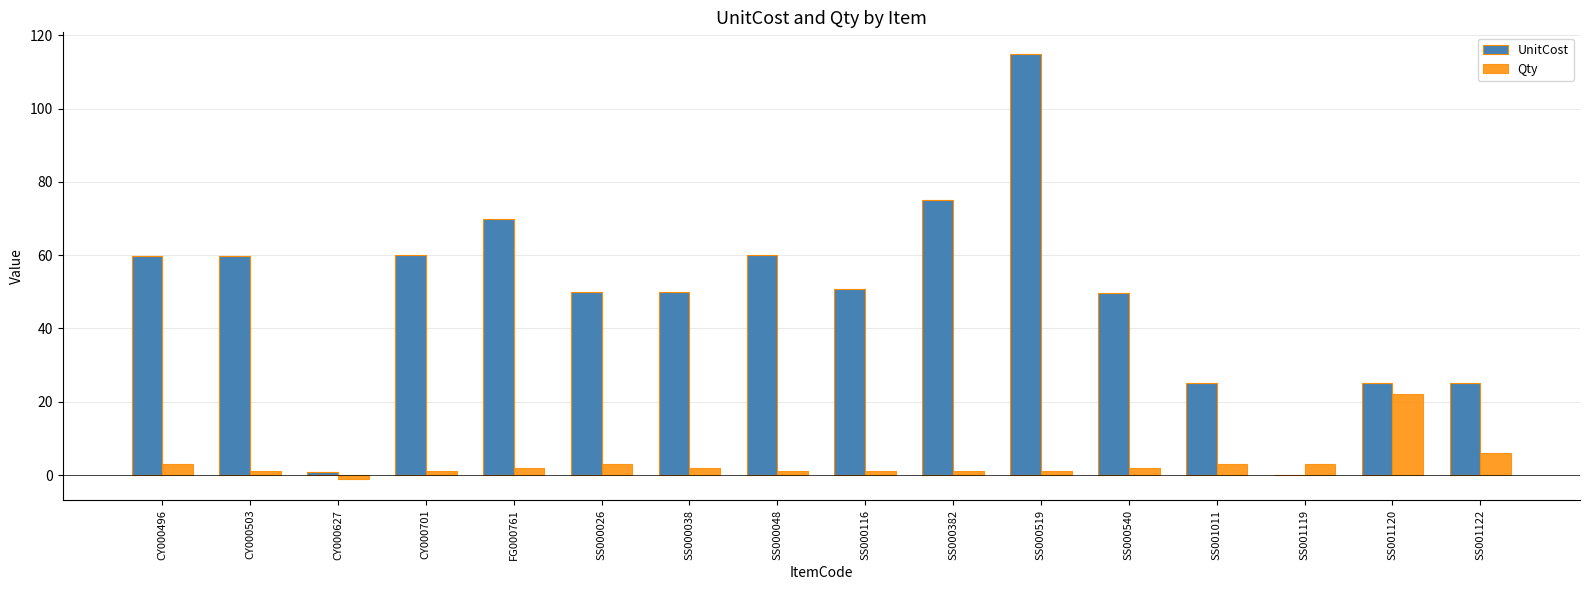

What is the difference between the UnitCost values at SS000519 and FG000761?

45.0